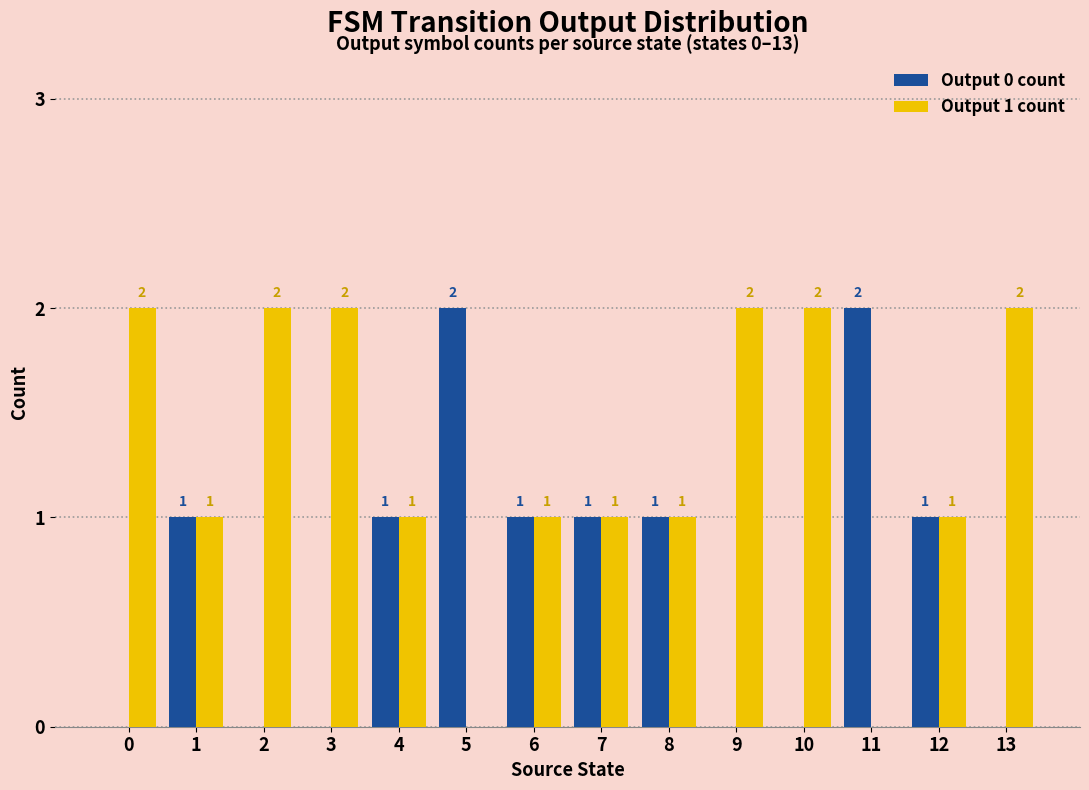

Count the Output 0 count values in the range 0 to 1.

12